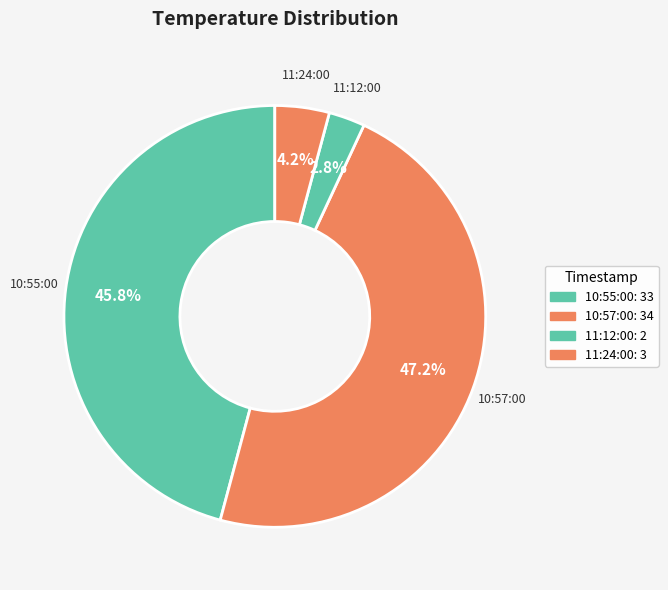

How many segments does this pie chart have?

4